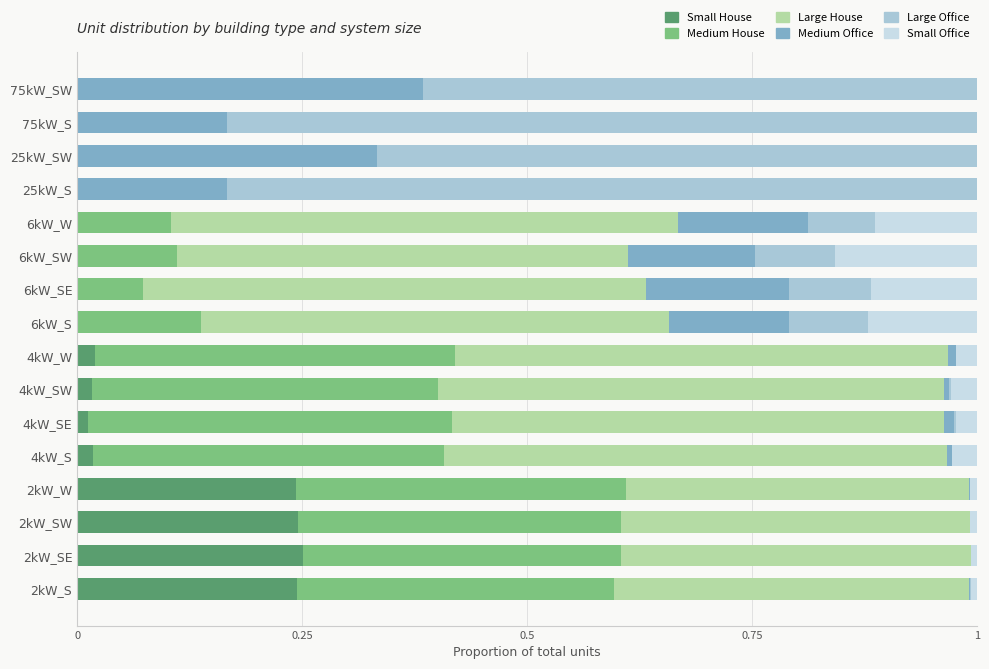

What is the total value across all series at 6kW_SE?

1.0